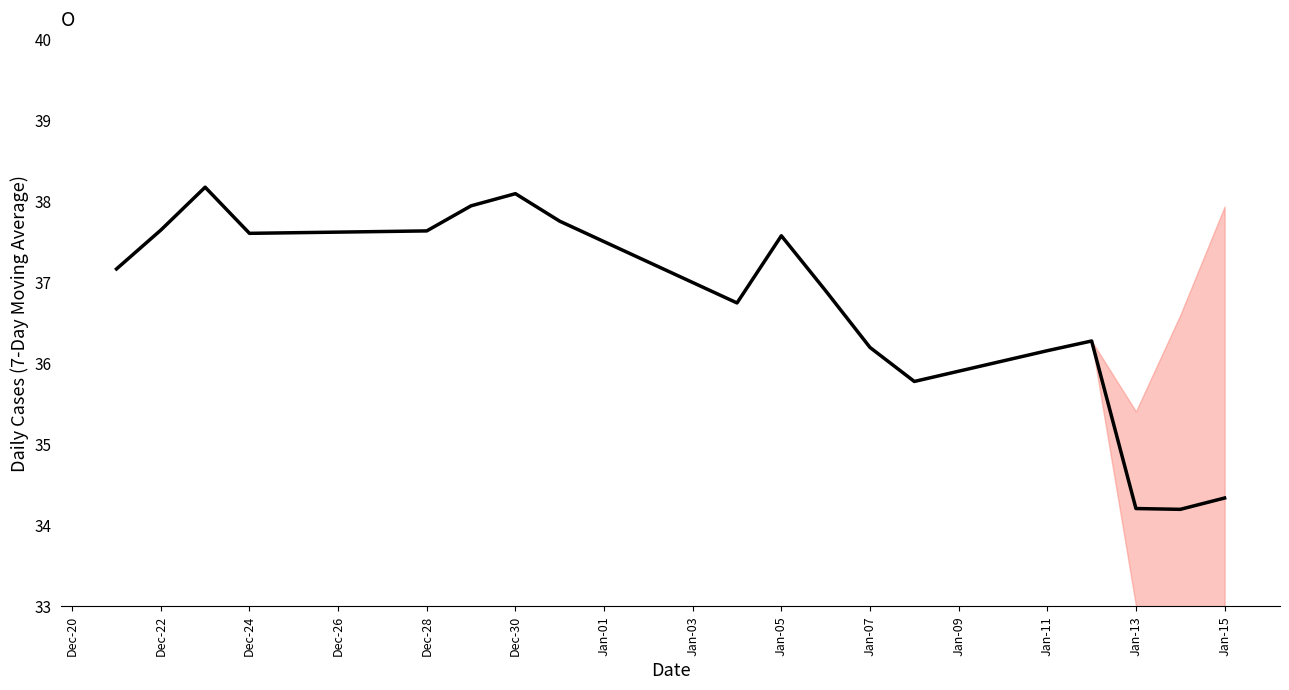

What is the greatest value displayed?

38.2